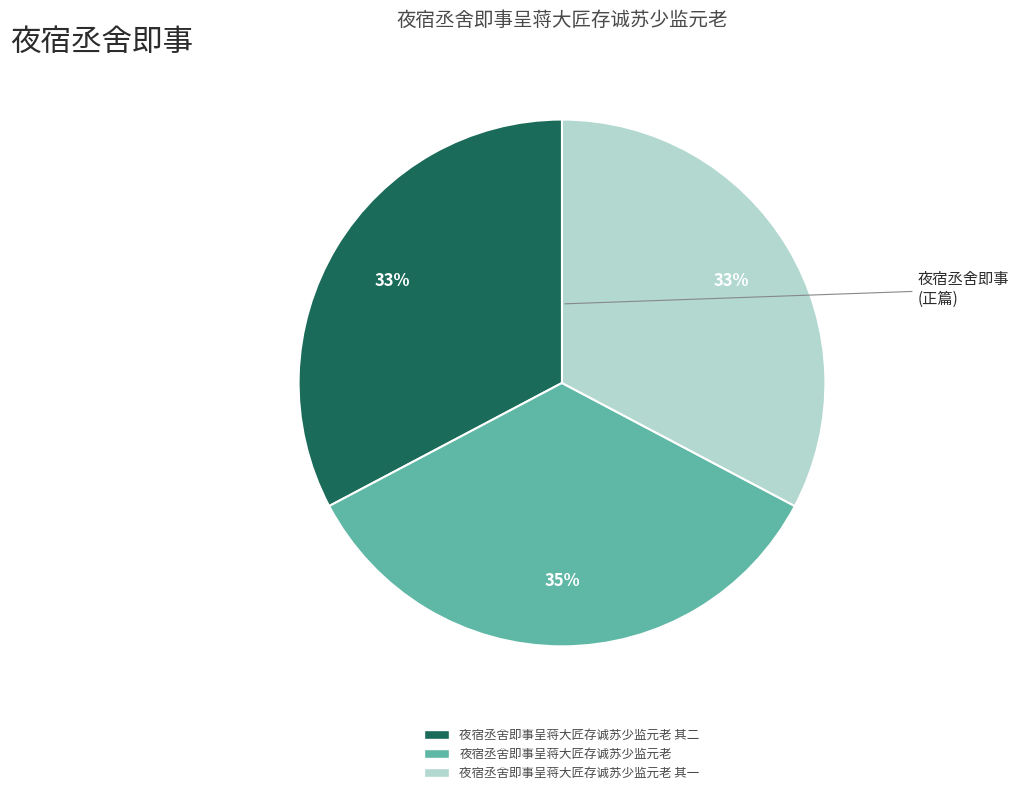

Does any single category account for the majority?

No